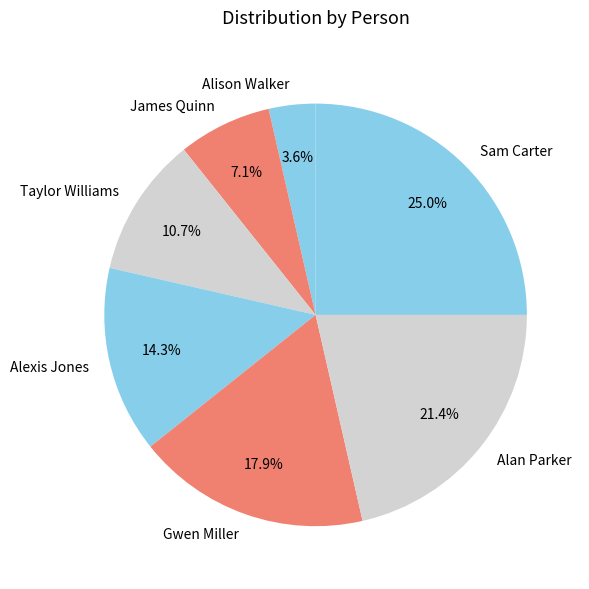

Between Alan Parker and James Quinn, which is larger?

Alan Parker